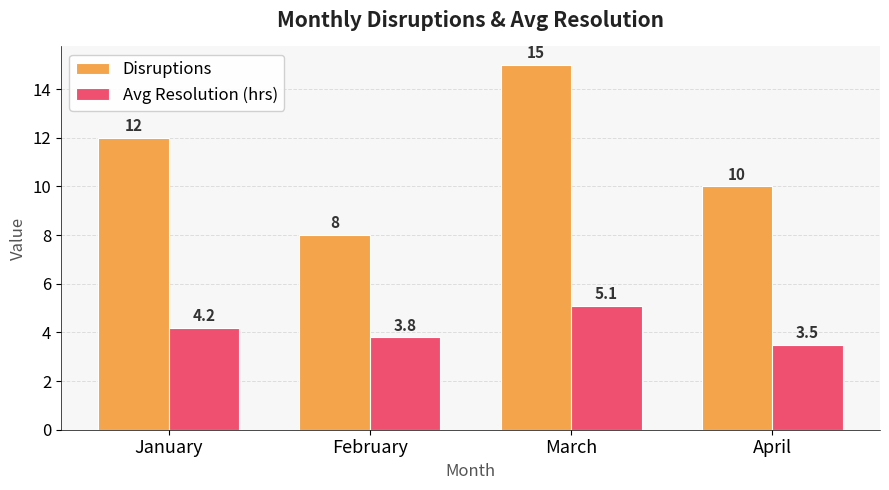

How many series are shown in this chart?

2